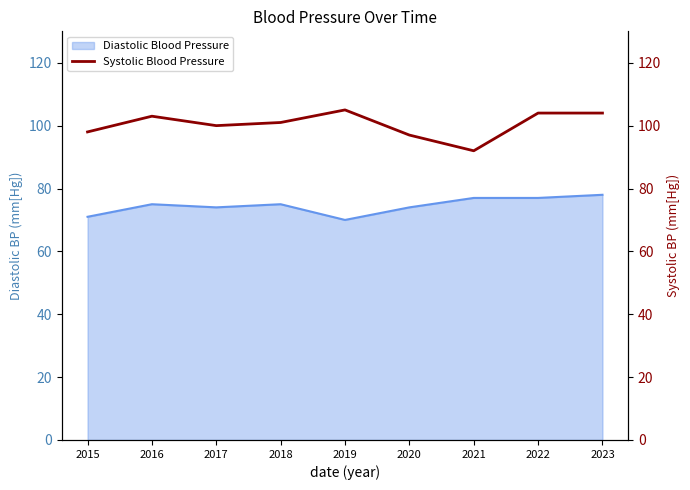

Where is the data nearest to the value 98?

2015